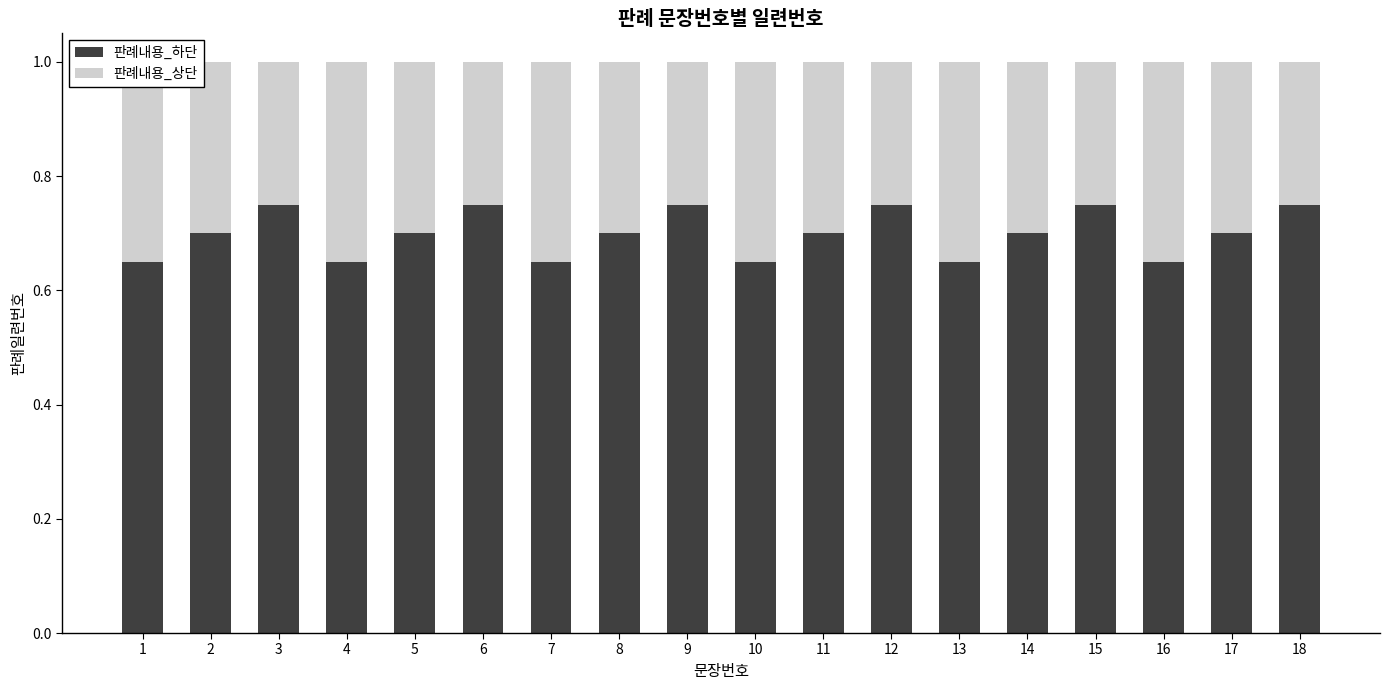

The value of 판례내용_하단 at 7 is 0.7. True or false?

True